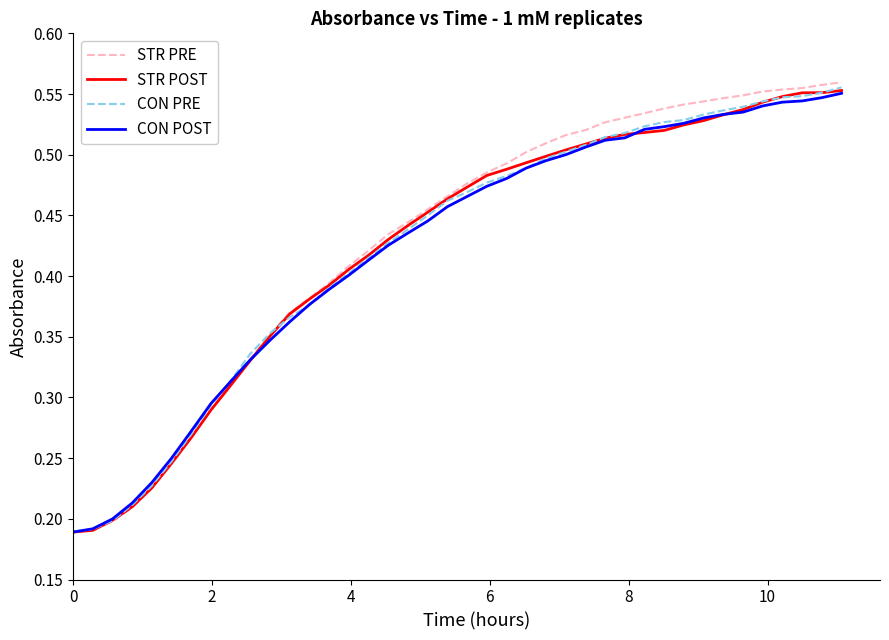

Which series has the widest spread of values?

STR PRE